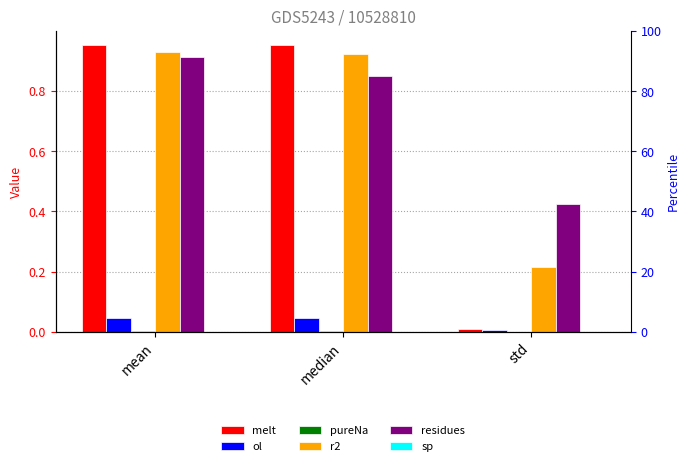

At how many categories does at least one series exceed 0?

3